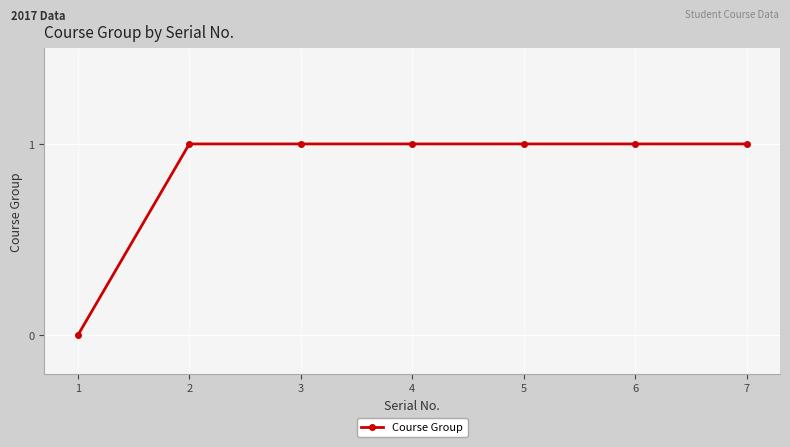

What is the ratio of the value at 5 to the value at 3?

1.0